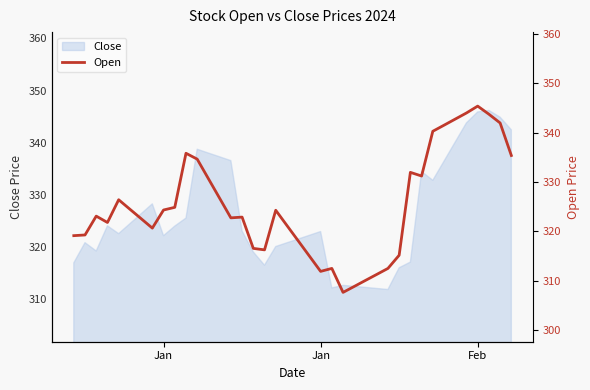

Is it true that the value at Jan is 157.4?

False